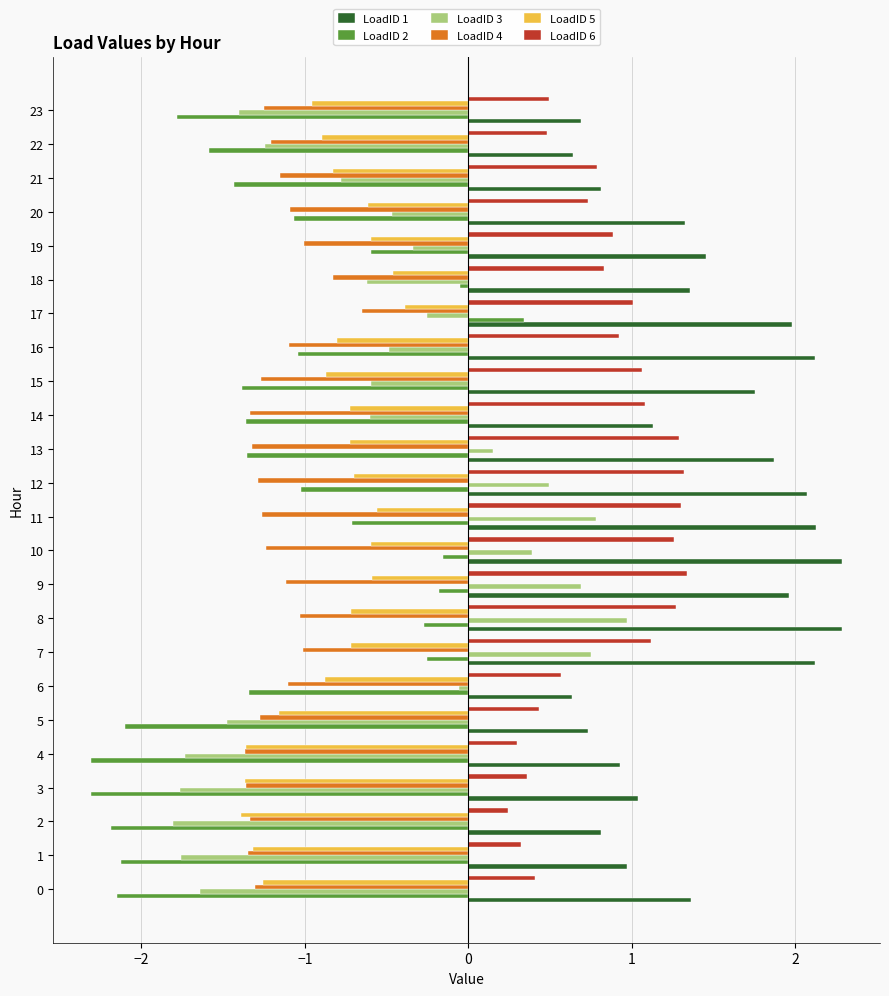

What is the difference between the maximum and minimum values in the LoadID 4 series?

0.7